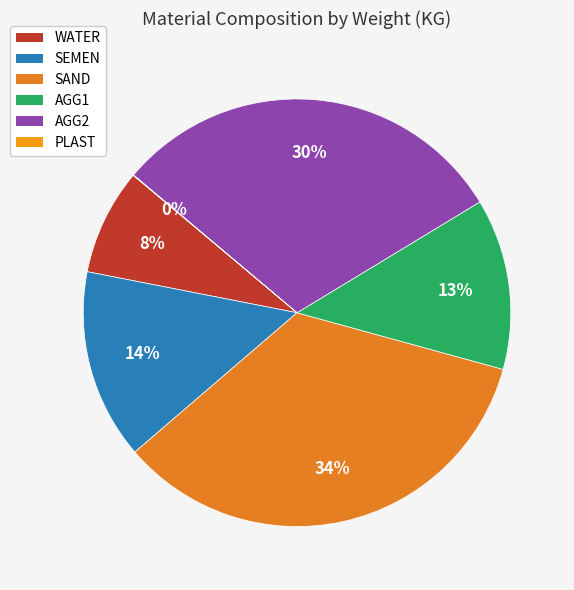

To the nearest percent, what is the difference between the SEMEN and AGG2 slice percentages?

16%